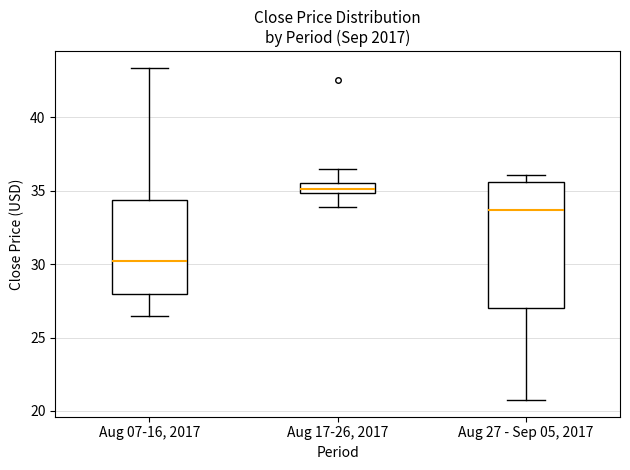

Which box has the lowest median line?

Aug 07-16, 2017